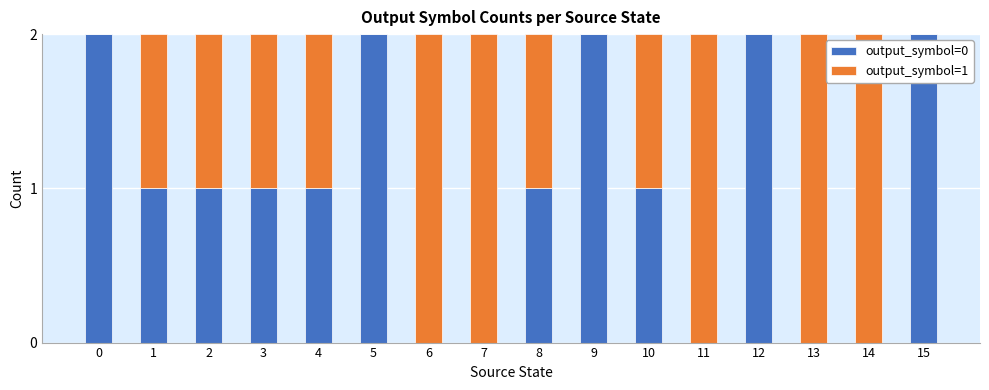

True or false: output_symbol=0 has a value of -1 at 14.

False